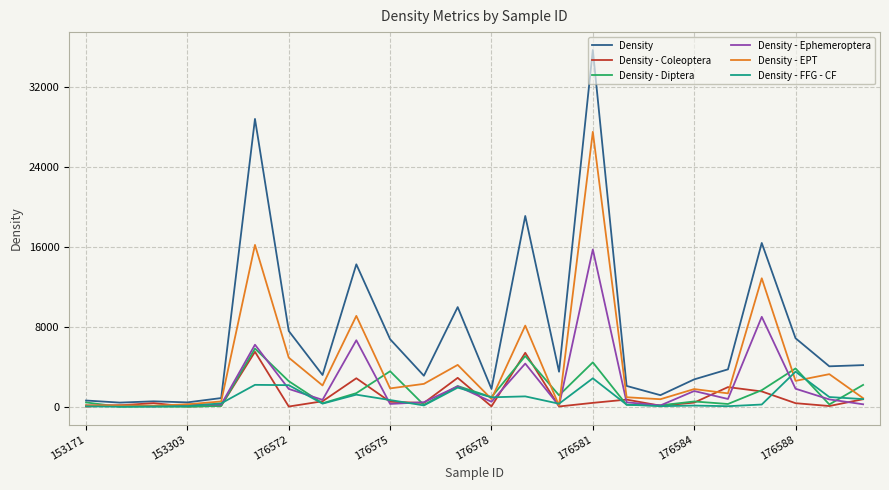

Which series has the widest spread of values?

Density